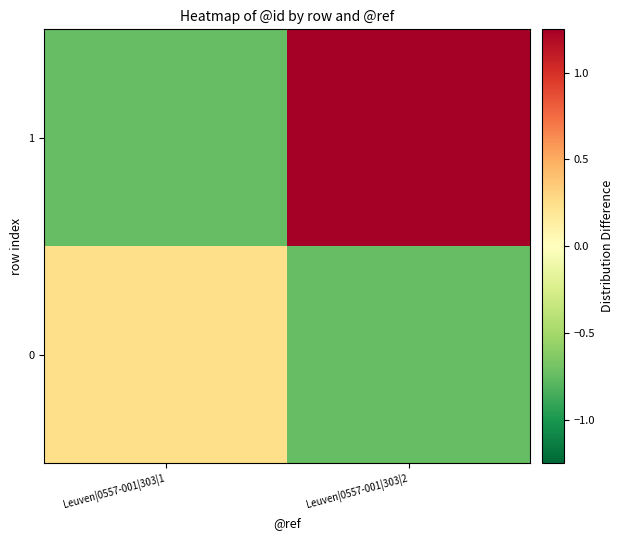

What is the difference between the highest and lowest values at Leuven|0557-001|303|1?

1.0